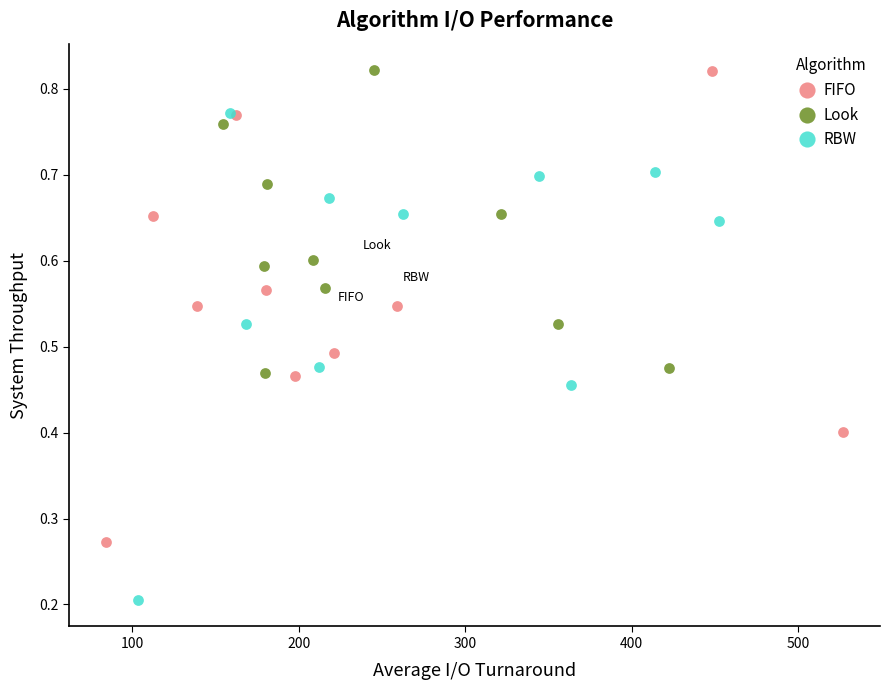

Which series has the largest Y range (max minus min)?

RBW